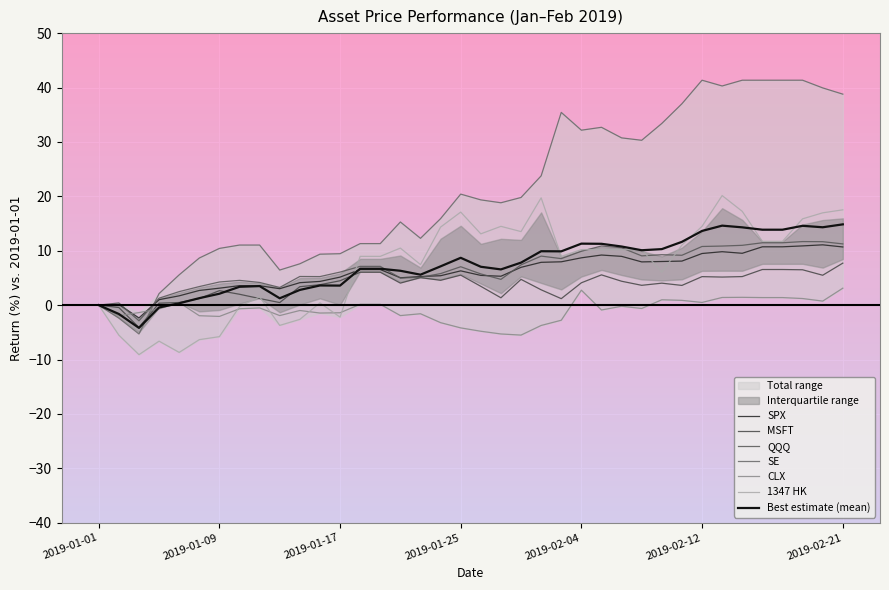

Which series ends up on top after the final intersection of SPX and SE?

SE